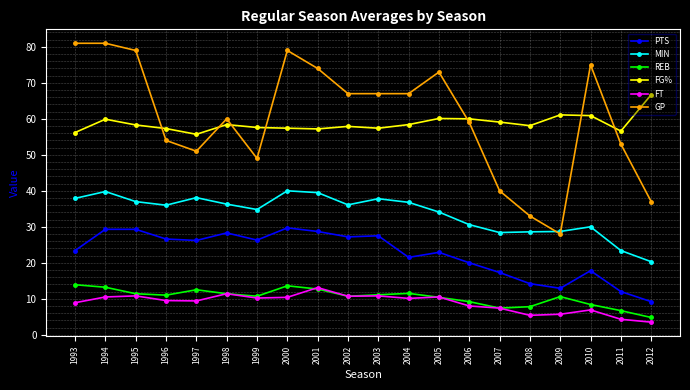

What is the difference between the highest and lowest values at 2012?

63.2